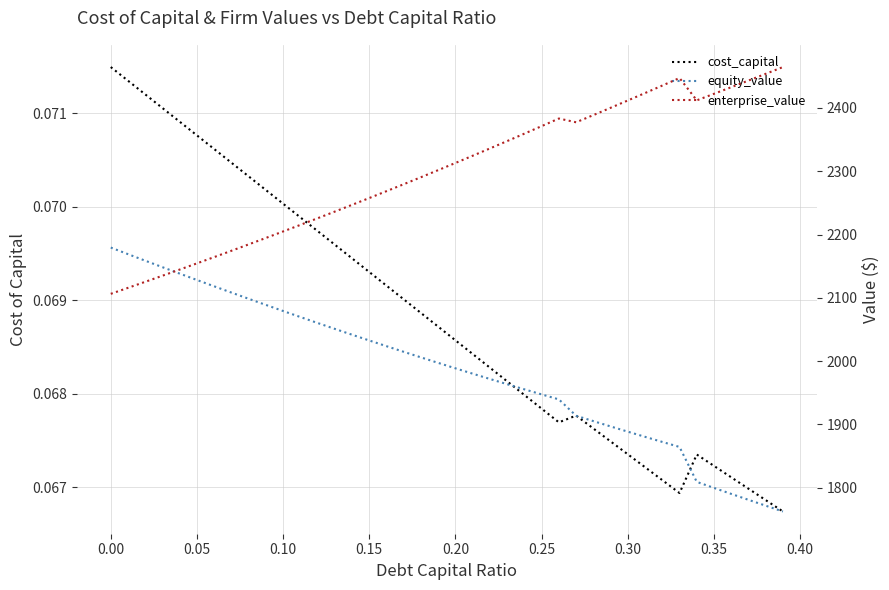

What are all the series names shown in the legend?

cost_capital, equity_value, enterprise_value